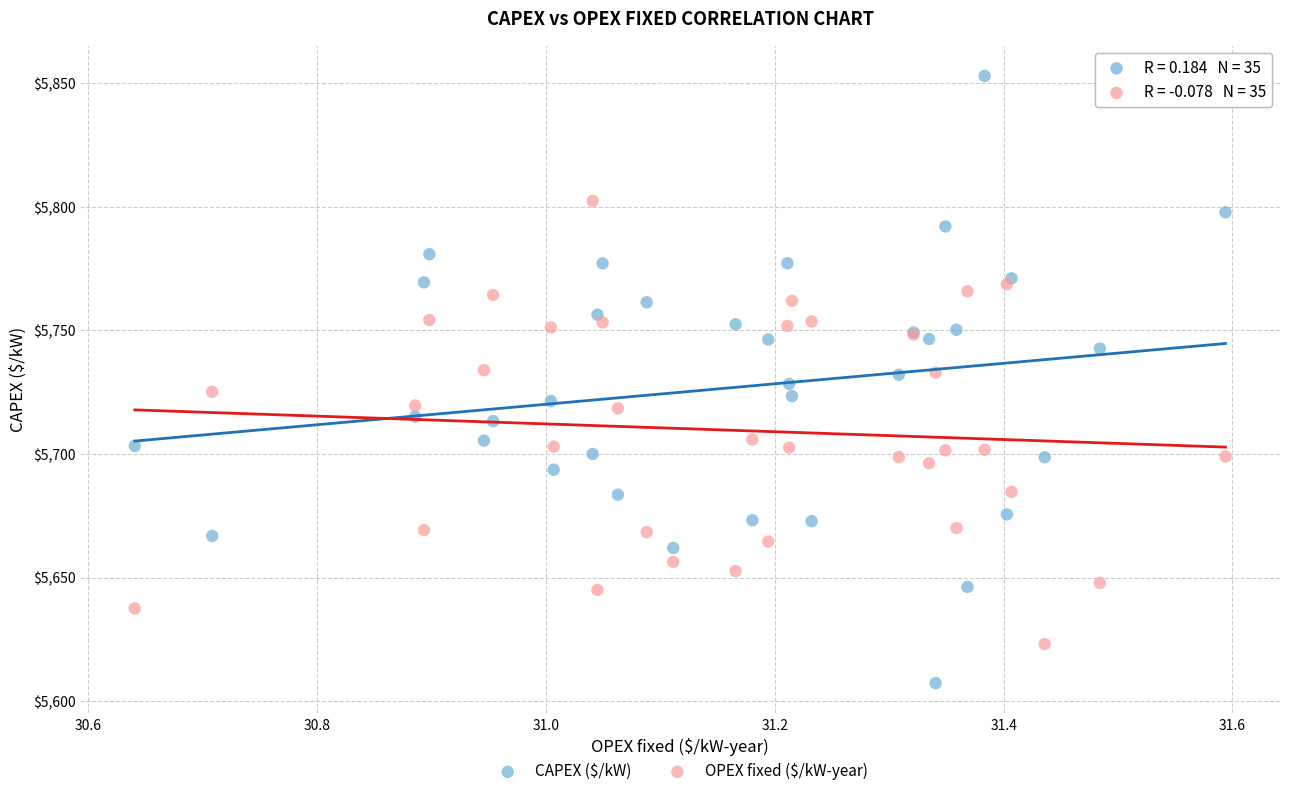

What is the X range (max minus min) for the scatter plot?

1.0